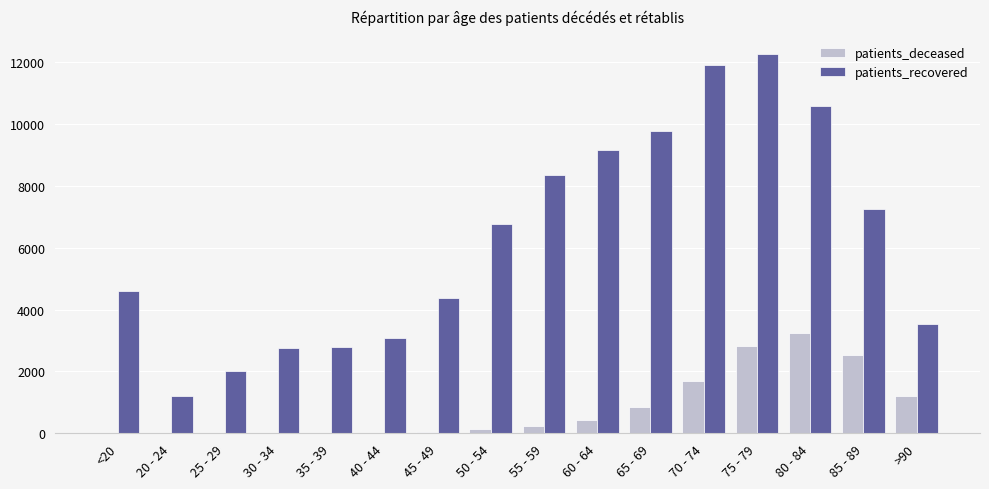

At which category is the sum across all series the highest?

75 - 79